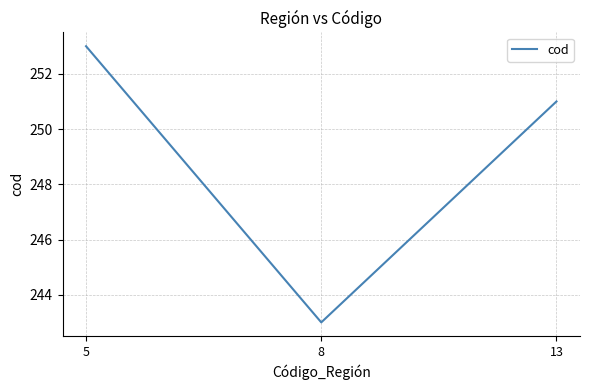

What is the sum of the values at 5 and 13?

504